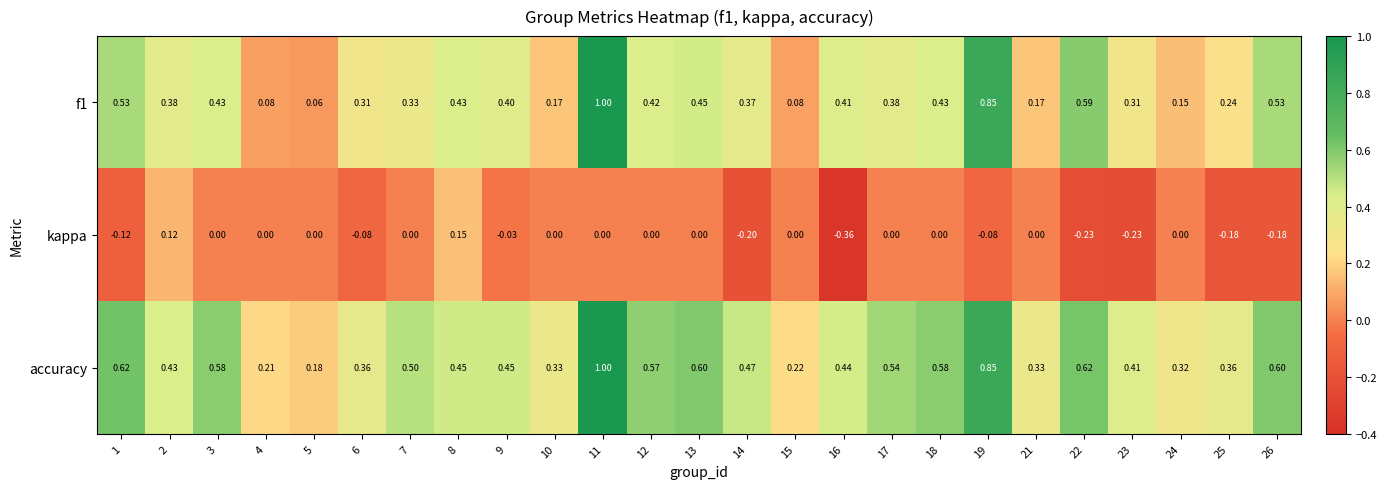

How many data points does each series have?

25